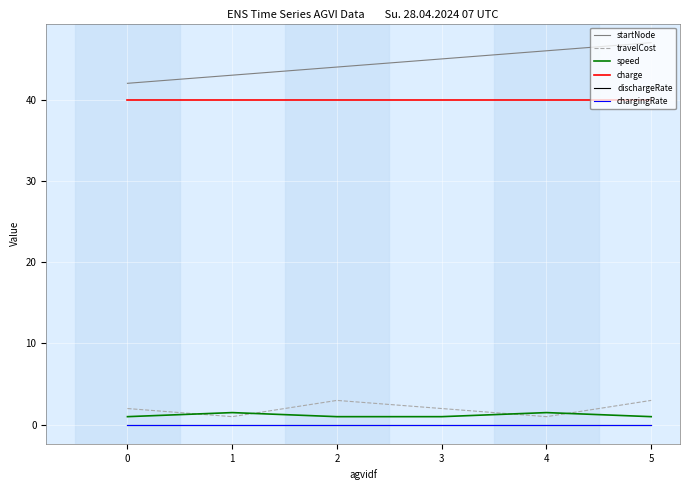

The value of startNode at 1 is 43.0. True or false?

True